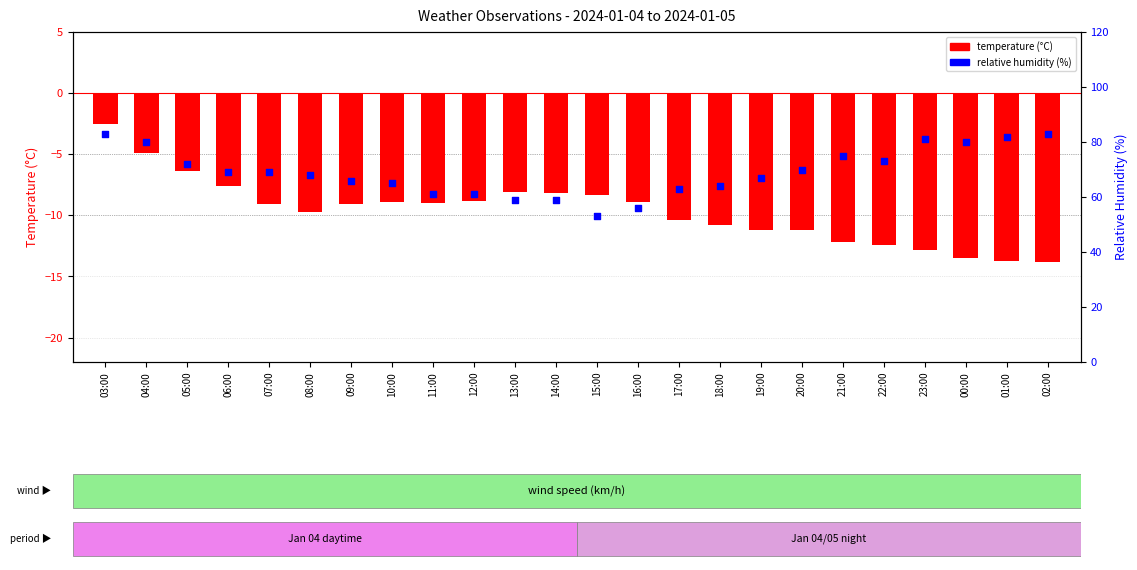

What is the total value across all series at 19:00?

55.8